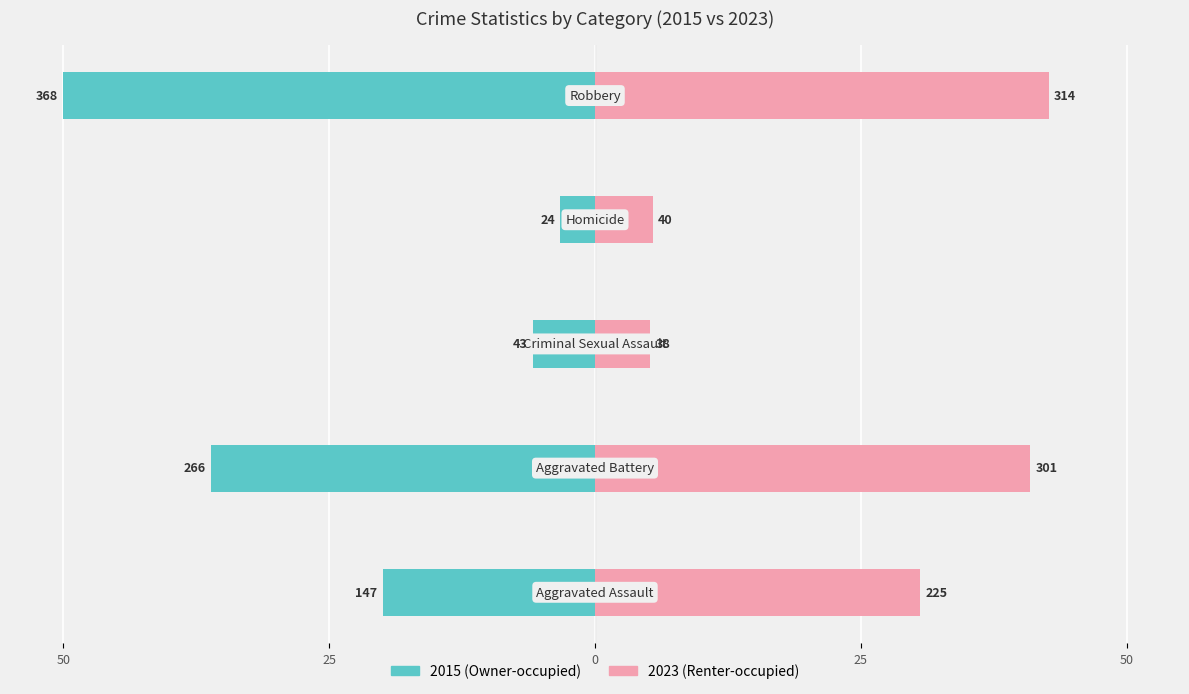

Reading left to right, extract all data points from this chart.

Owner-occupied: -20.0	-36.1	-5.8	-3.3	-50.0
Renter-occupied: 30.6	40.9	5.2	5.4	42.7